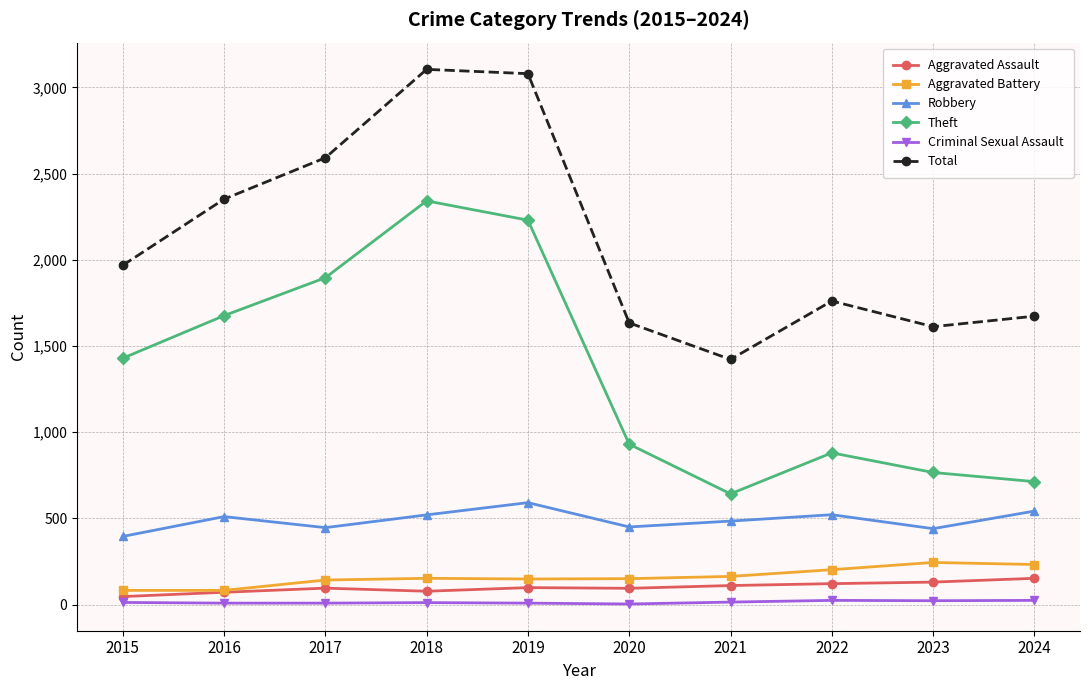

At which category does Total reach its first local valley?

2021